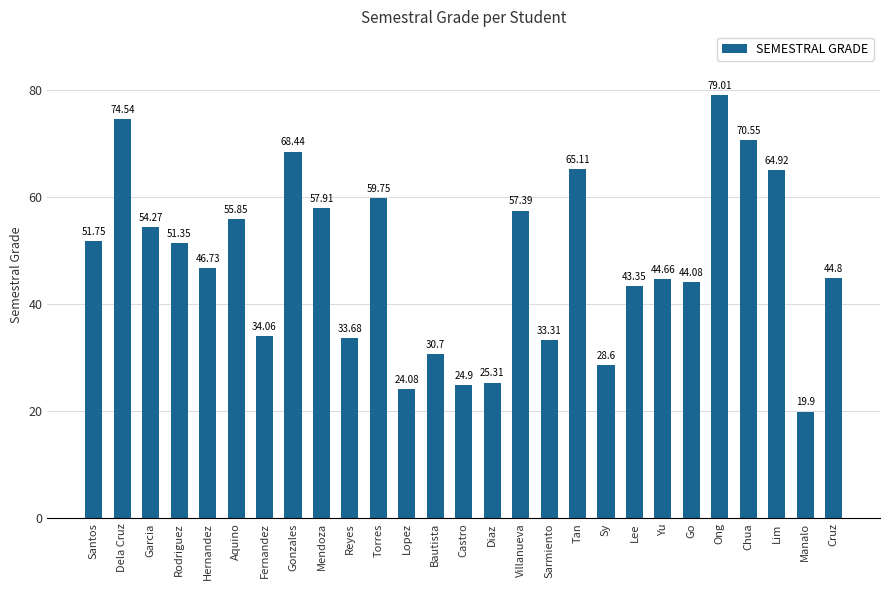

What is the ratio of the value at Castro to the value at Bautista?

0.8